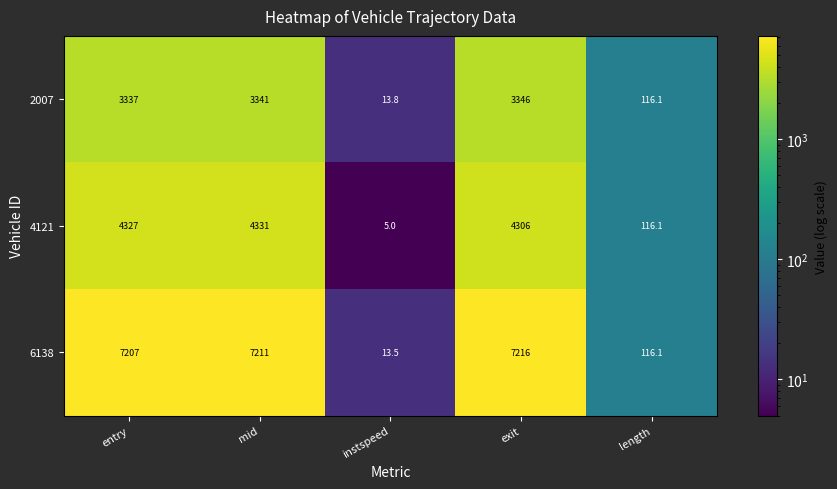

List the series in order of their peak value, lowest first.

2007, 4121, 6138